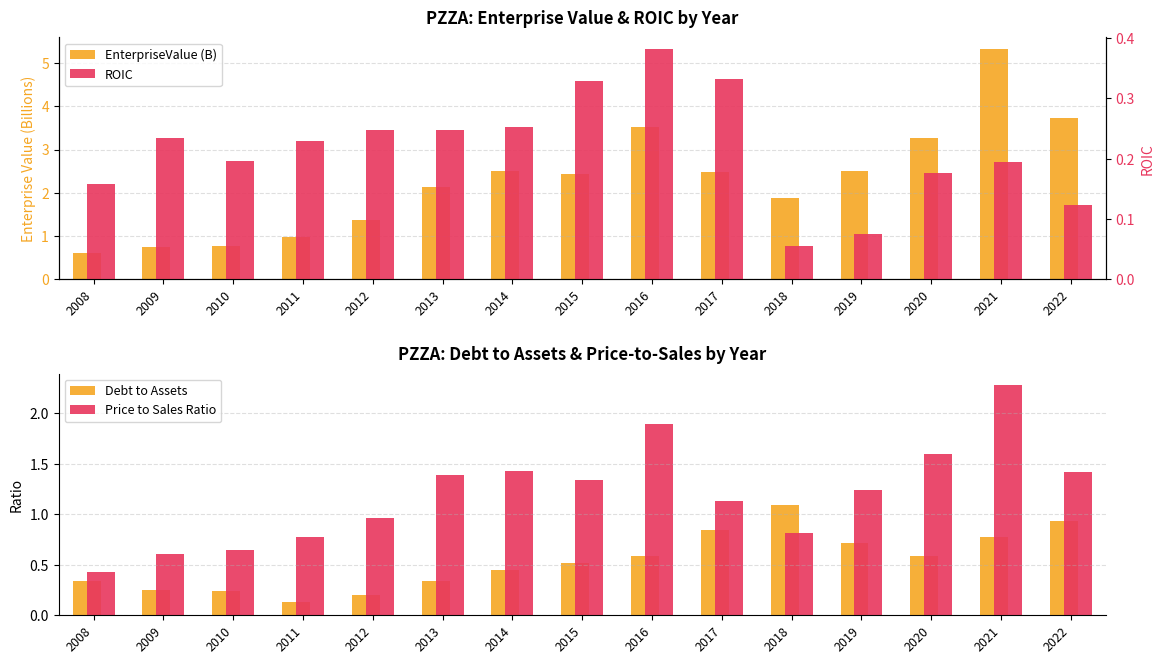

What is the approximate value of Debt to Assets at 2018?

1.1